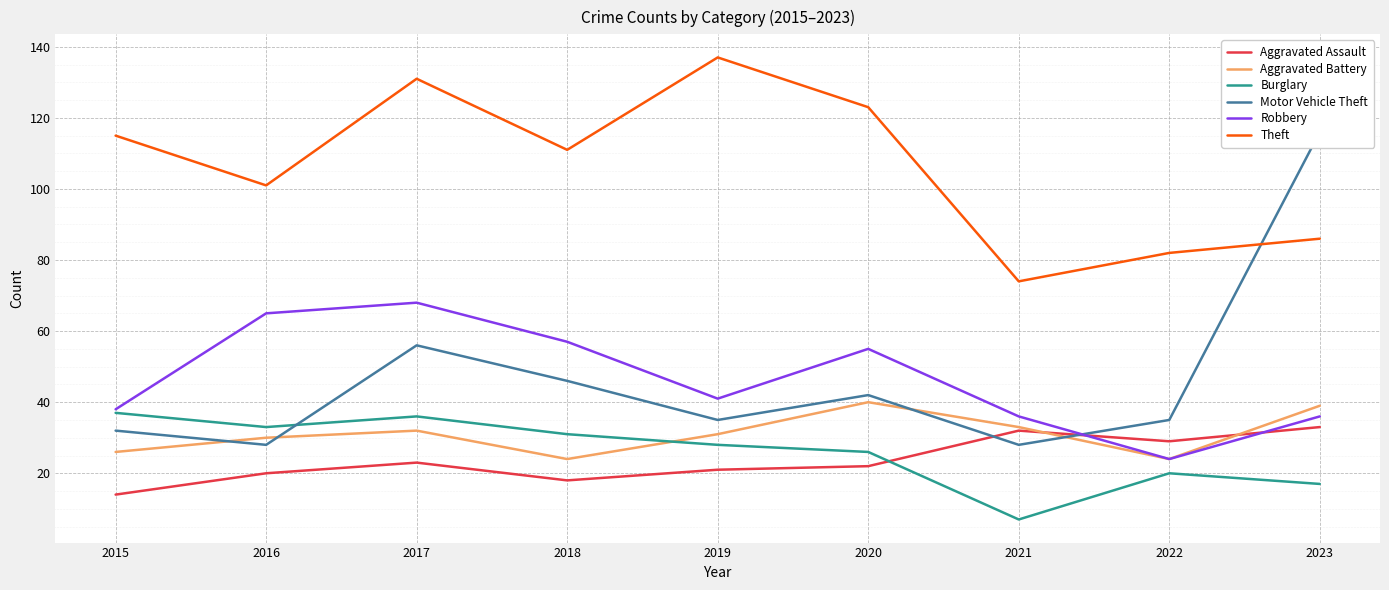

True or false: Burglary has a value of 48 at 2017.

False